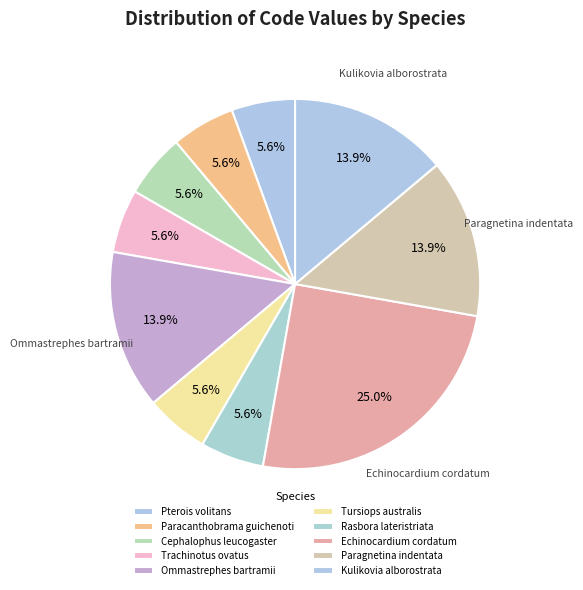

To the nearest percent, what is the average slice percentage?

10%